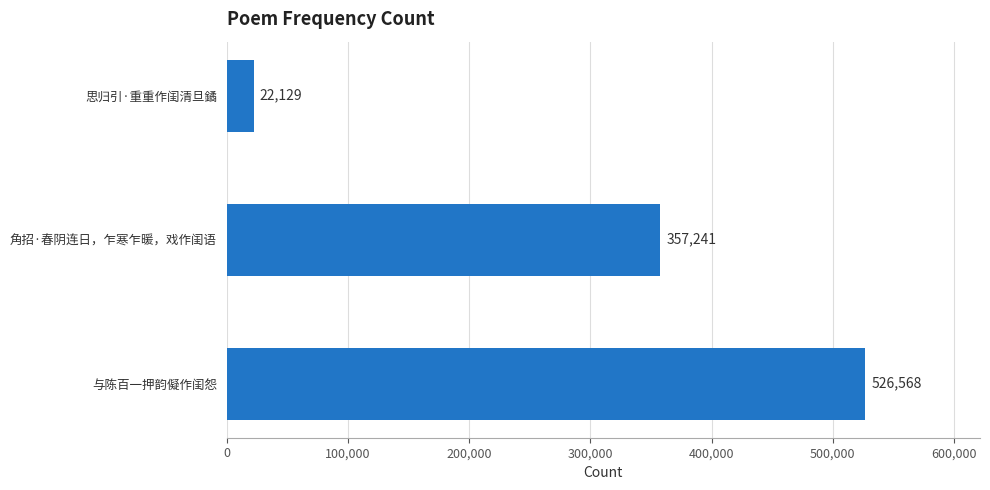

How many data points are less than 357241?

1